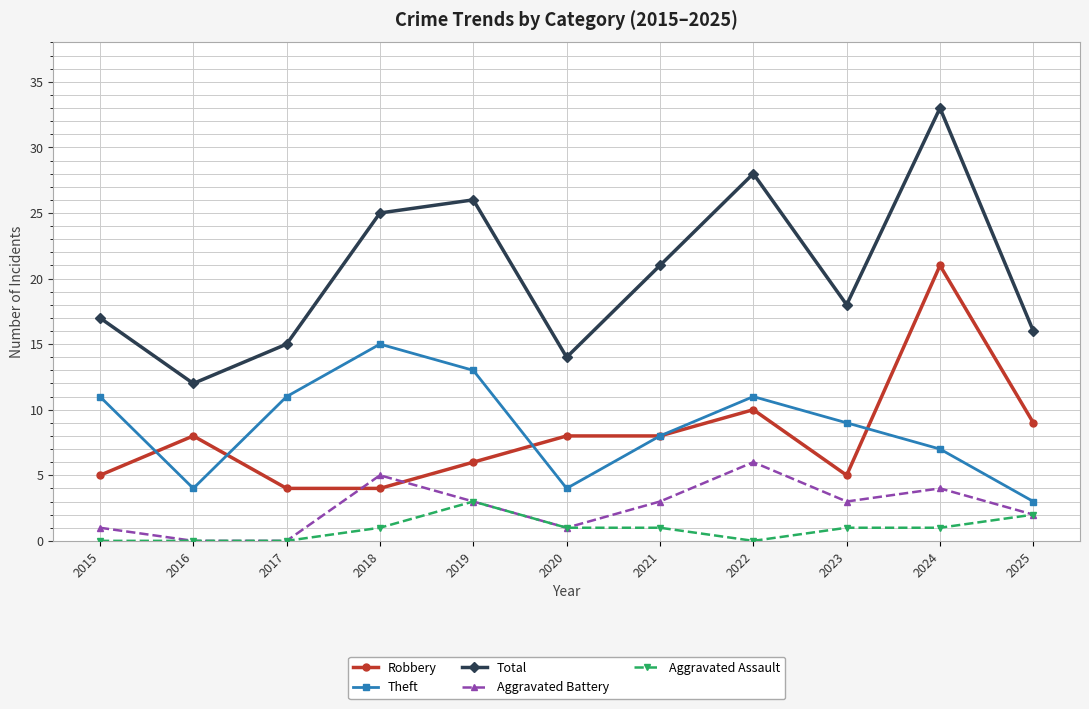

The Aggravated Battery series shows 6 at 2024. True or false?

False